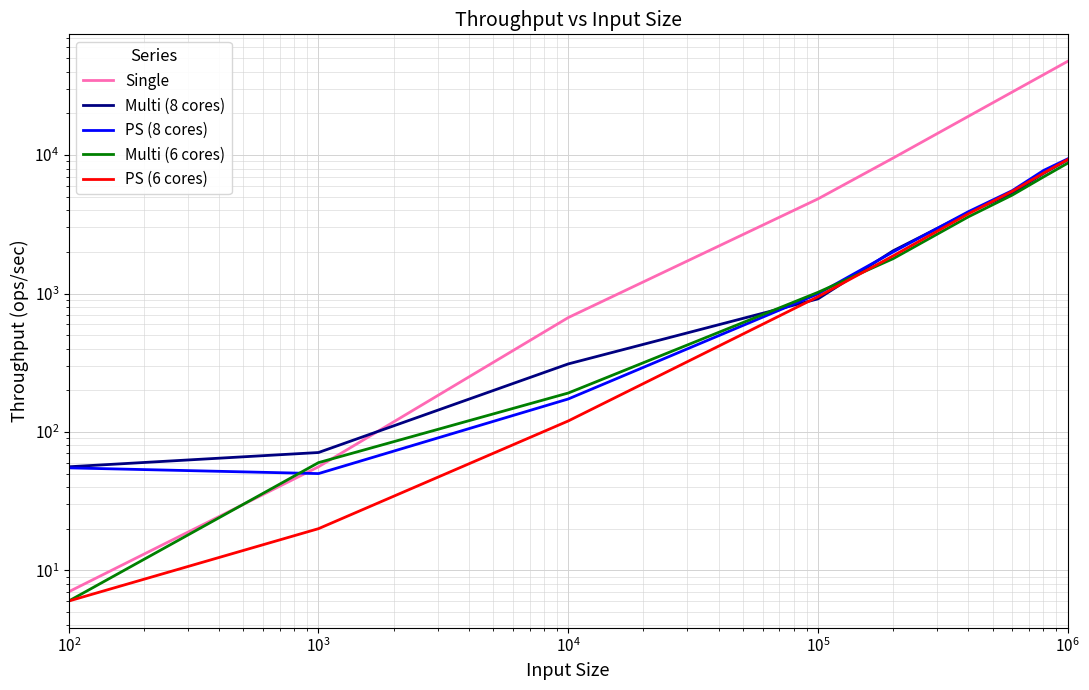

How many series are shown in this chart?

5